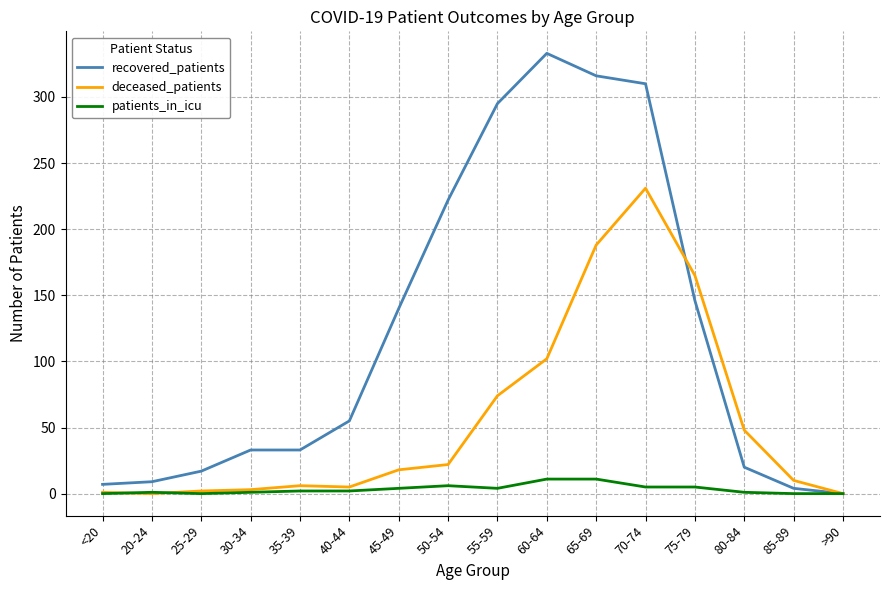

Which category has the highest value in the recovered_patients series?

60-64